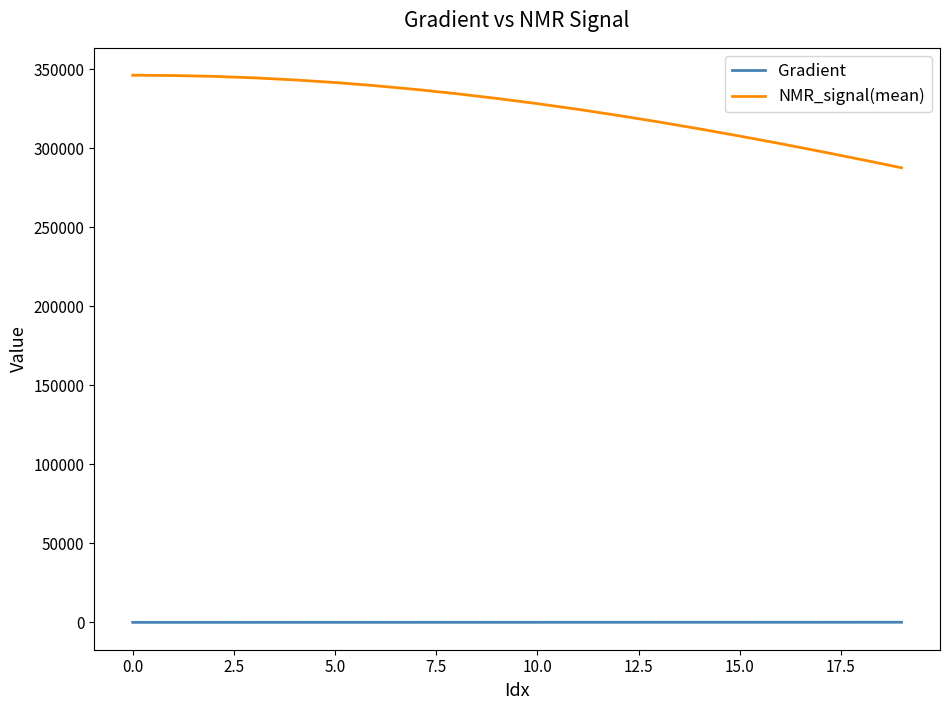

True or false: NMR_signal(mean) and Gradient cross at least once.

False